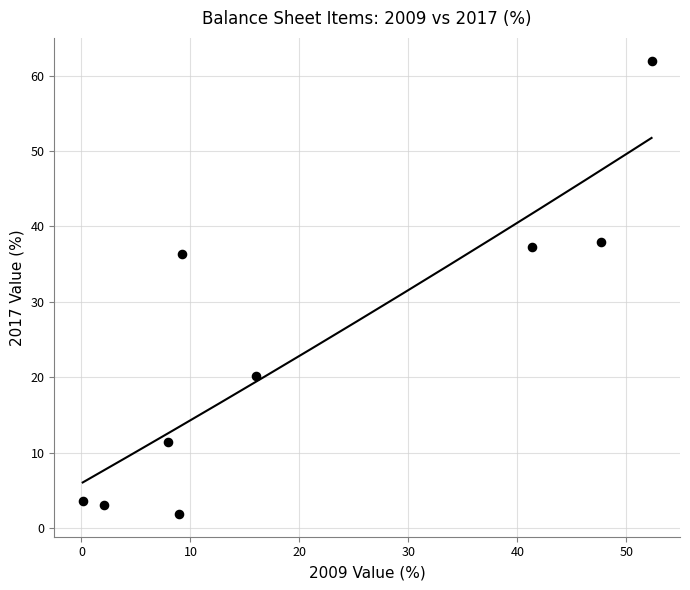

What Y value in the scatter plot is closest to 31?

36.3